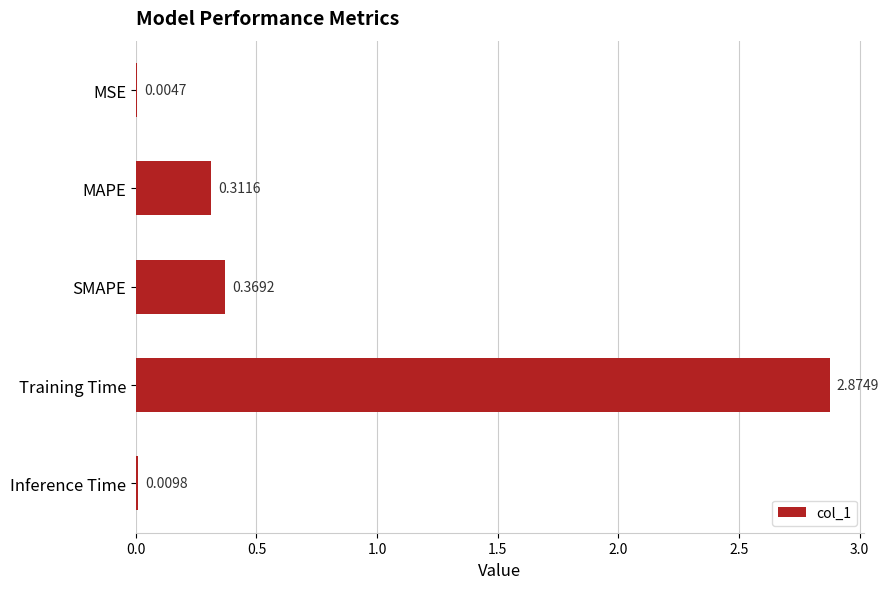

Which category has the highest value across all series?

Training Time